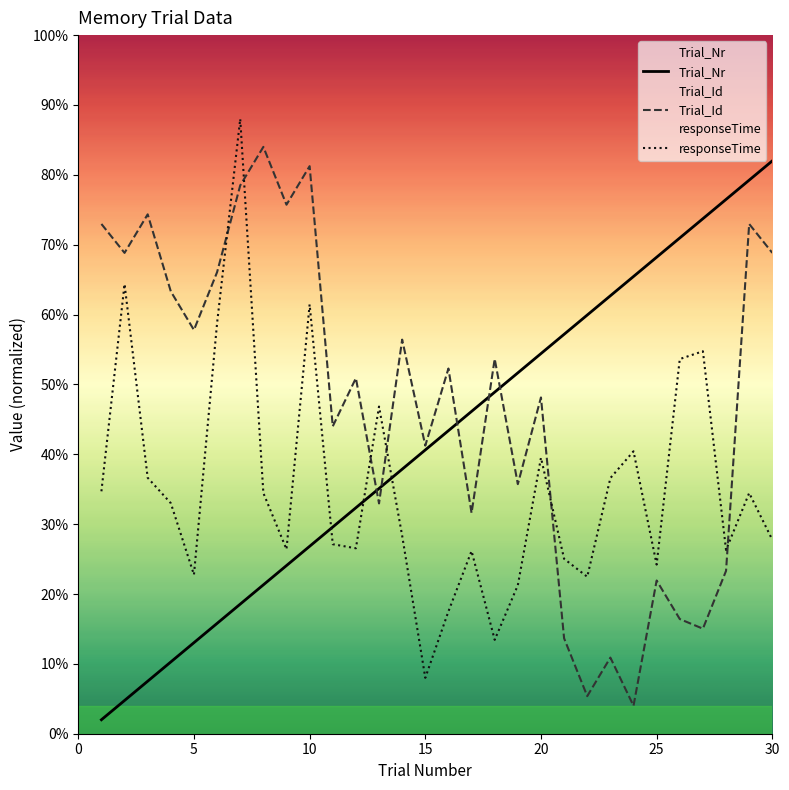

In Trial_Id, how many points are higher than both neighbors (excluding endpoints)?

11